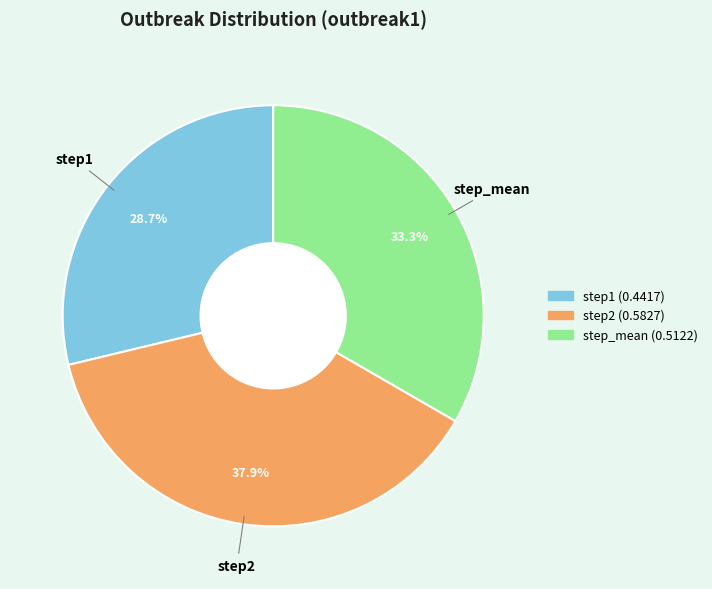

How many segments does this pie chart have?

3